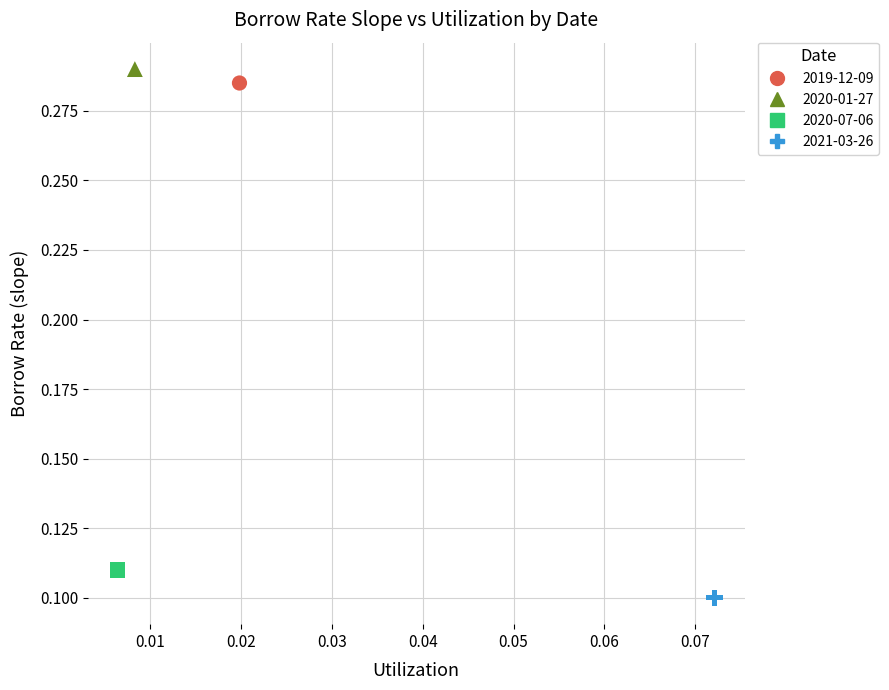

Which series reaches the maximum Y coordinate?

2020-01-27